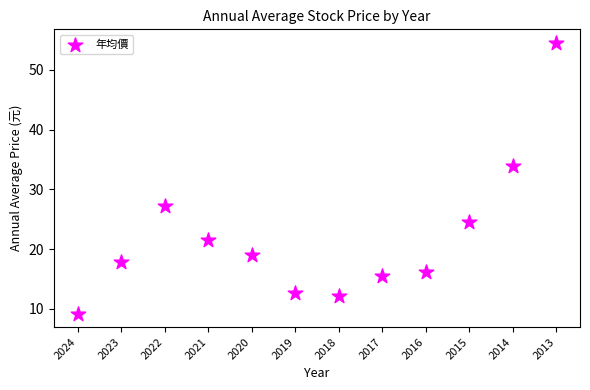

What is the average Y value?

22.0